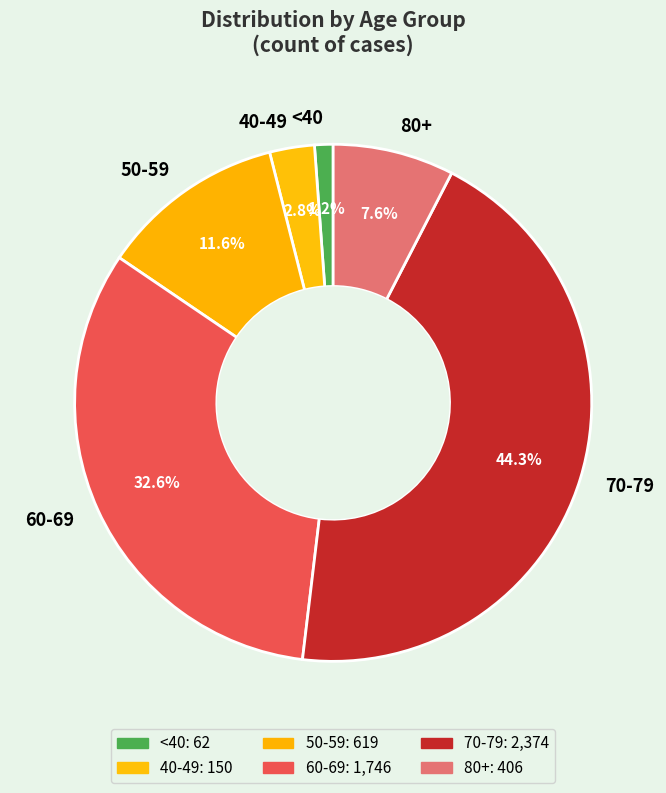

Does 50-59 represent more than half of the total?

No